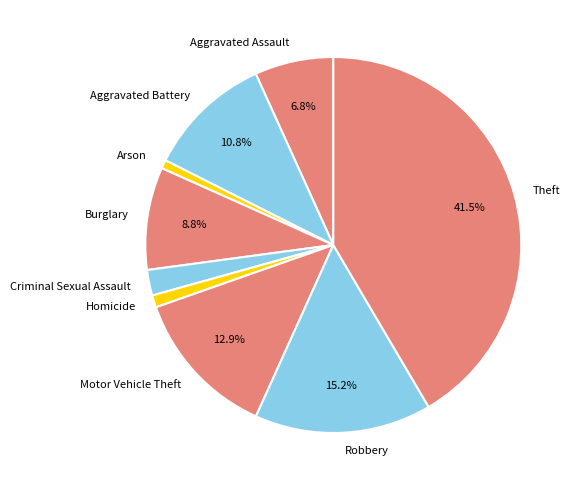

Between Robbery and Motor Vehicle Theft, which is larger?

Robbery